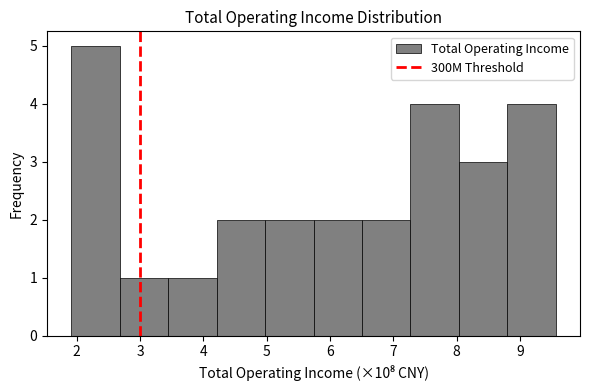

Reading left to right, list every bar in this chart as the range it spans on the x-axis followed by its height. Neither the bar edges nor the heights are printed on the chart, so give them approximately, as read against the axes.

1.9 to 2.7: 5
2.7 to 3.4: 1
3.4 to 4.2: 1
4.2 to 5.0: 2
5.0 to 5.7: 2
5.7 to 6.5: 2
6.5 to 7.3: 2
7.3 to 8.0: 4
8.0 to 8.8: 3
8.8 to 9.6: 4